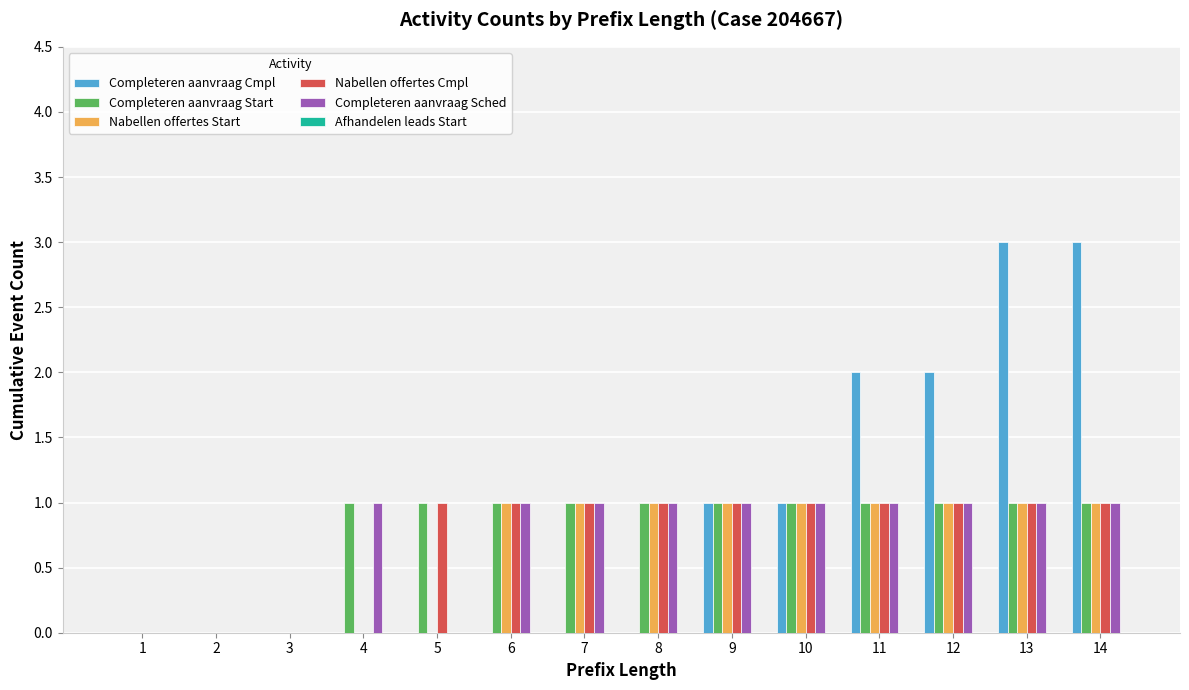

How many groups of bars are there?

14